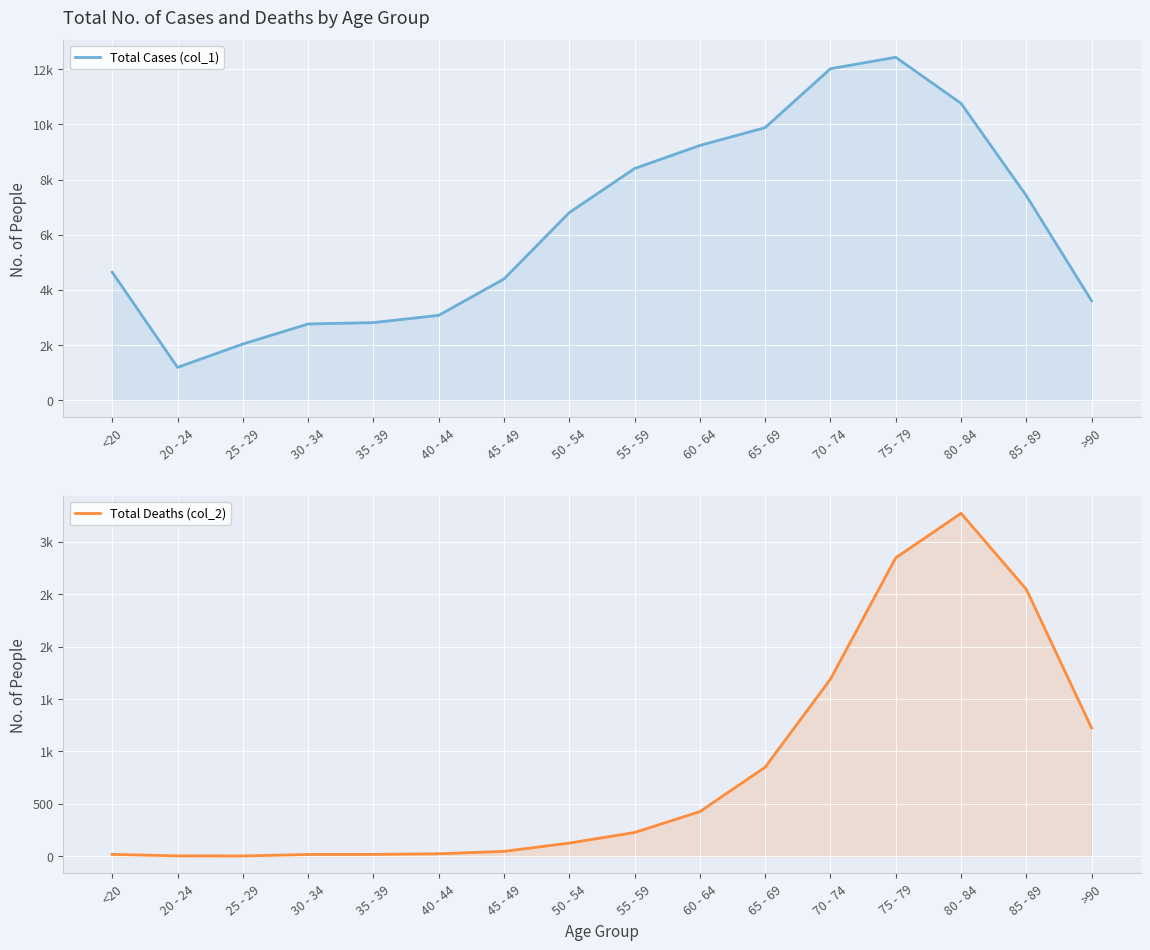

Is the value of Total Deaths (col_2) at 50 - 54 greater than the value of Total Cases (col_1) at 35 - 39?

No